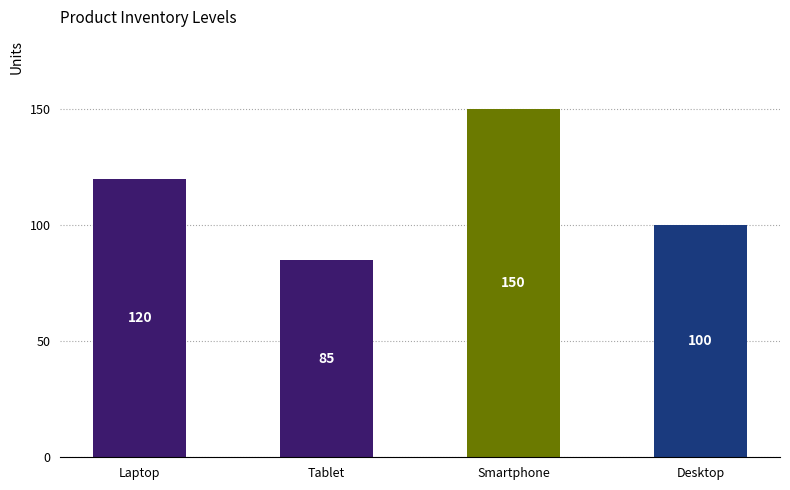

List the labels in order of value, largest first.

Smartphone, Laptop, Desktop, Tablet